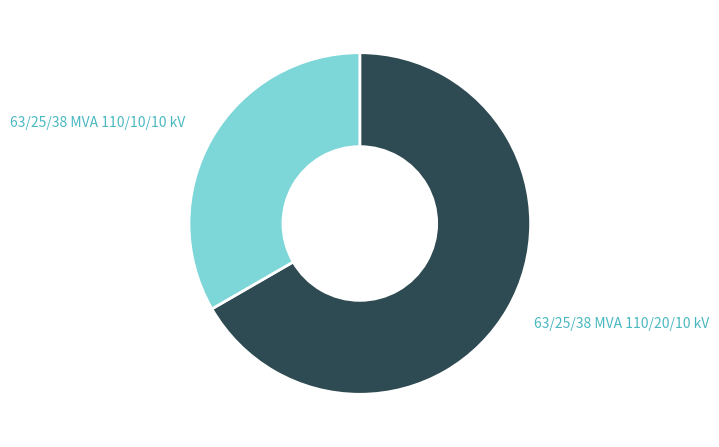

Do 63/25/38 MVA 110/20/10 kV and 63/25/38 MVA 110/10/10 kV together represent more than half of the pie?

Yes